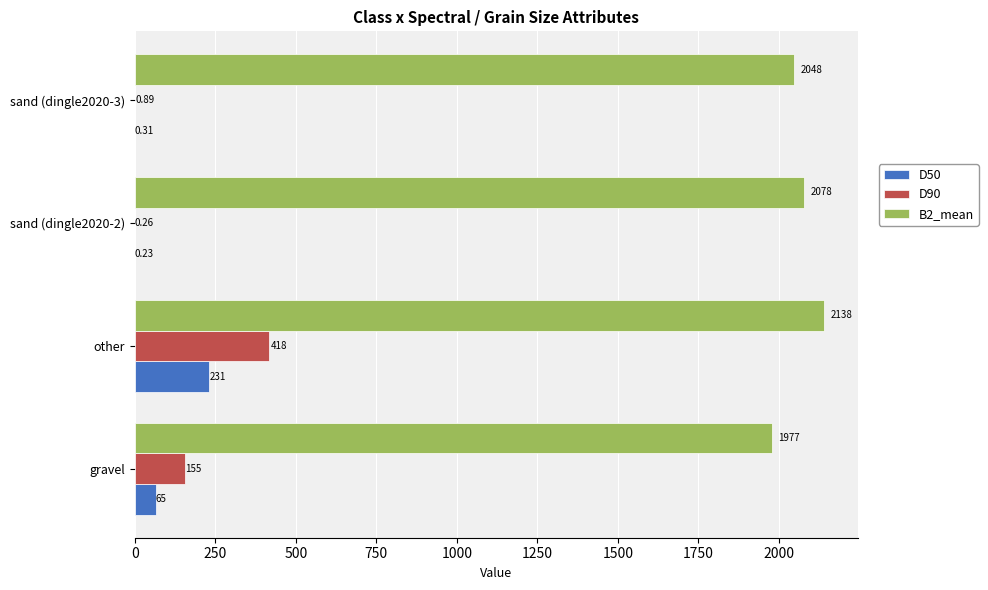

Between gravel and other, which series saw the biggest shift?

D90